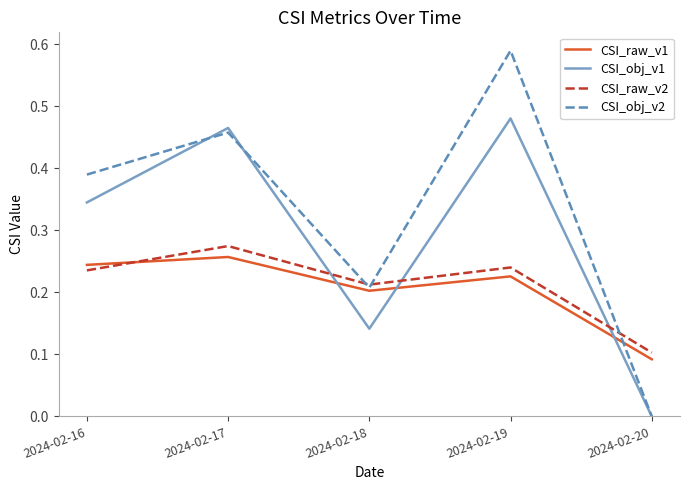

List the labels in order of CSI_obj_v2 value, largest first.

2024-02-19, 2024-02-17, 2024-02-16, 2024-02-18, 2024-02-20